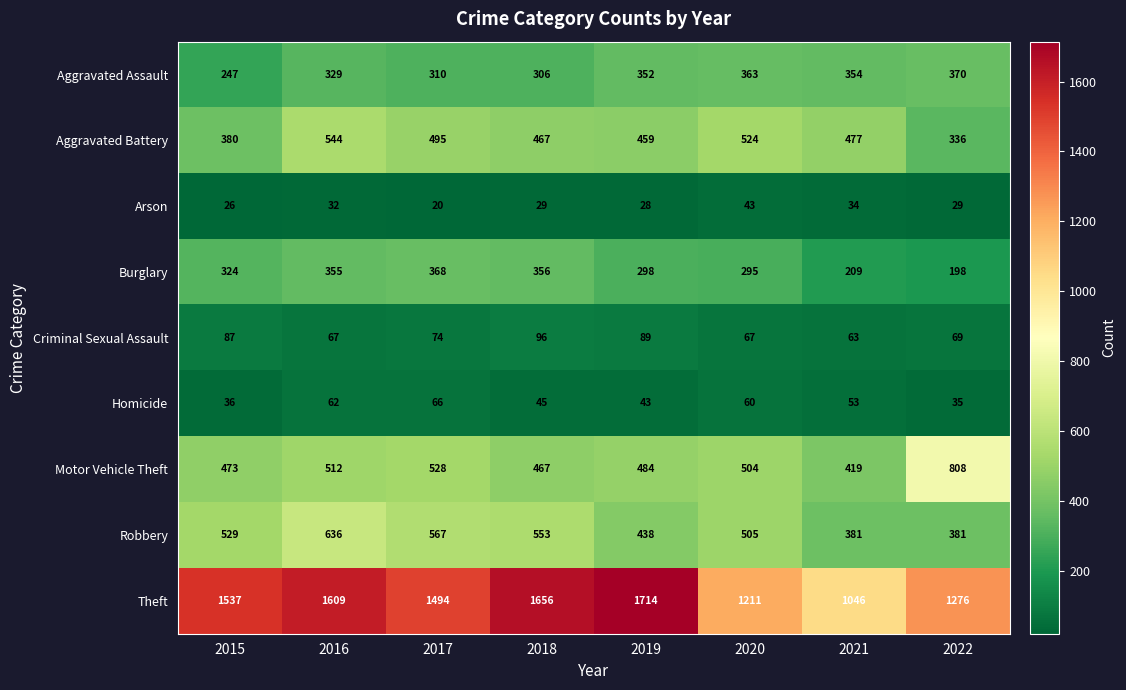

How many values in the Aggravated Battery series are below 477?

4